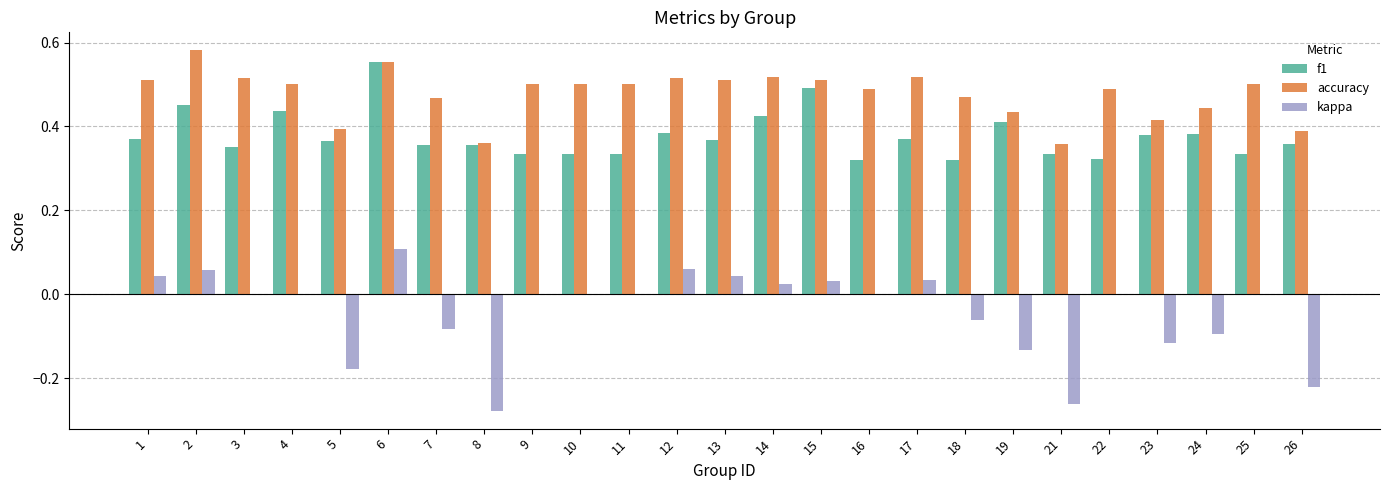

Is the value of accuracy at 10 greater than the value of kappa at 17?

Yes